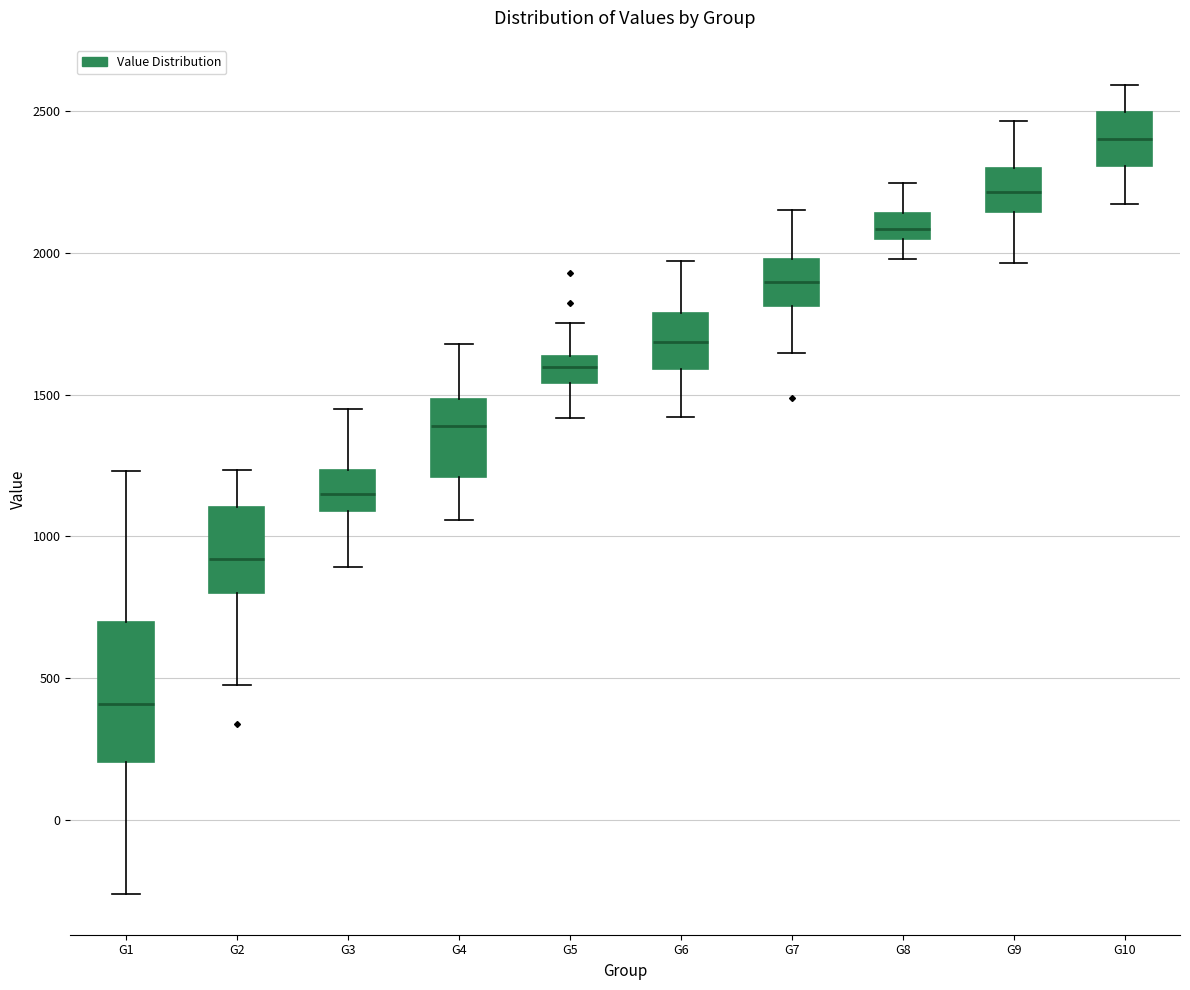

Reading left to right, transcribe this box plot: for each box, give where its median line is, the range the box spans, and where its two whiskers end, as read against the y-axis. The values are not printed on the chart, so give them approximately, as read against the axis.

G1: median 400, box 200 to 700, whiskers -250 to 1250
G2: median 900, box 800 to 1100, whiskers 500 to 1250
G3: median 1150, box 1100 to 1250, whiskers 900 to 1450
G4: median 1400, box 1200 to 1500, whiskers 1050 to 1700
G5: median 1600, box 1550 to 1650, whiskers 1400 to 1750
G6: median 1700, box 1600 to 1800, whiskers 1400 to 1950
G7: median 1900, box 1800 to 2000, whiskers 1650 to 2150
G8: median 2100, box 2050 to 2150, whiskers 2000 to 2250
G9: median 2200, box 2150 to 2300, whiskers 1950 to 2450
G10: median 2400, box 2300 to 2500, whiskers 2150 to 2600